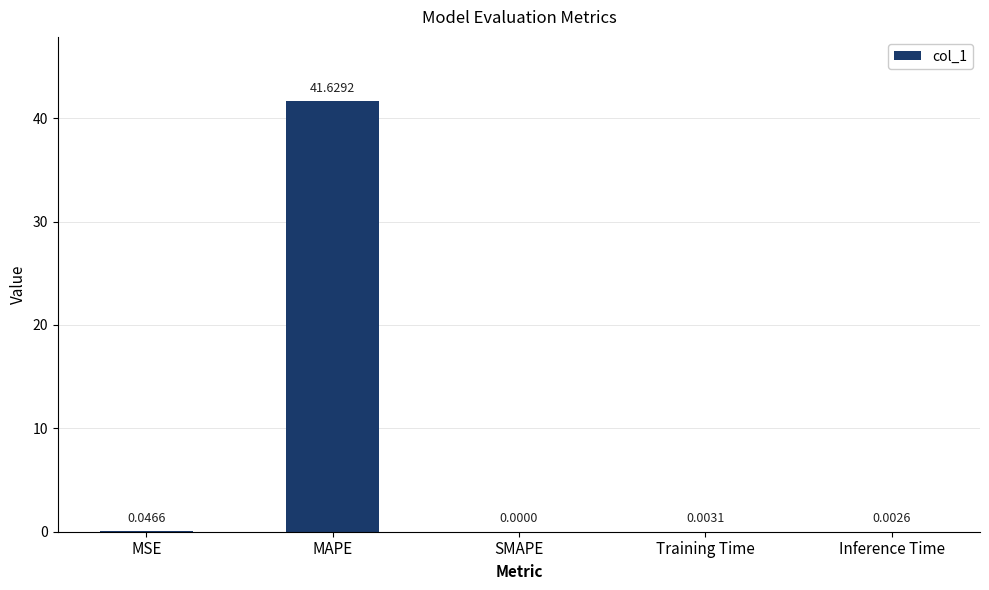

How many data points does each series have?

5